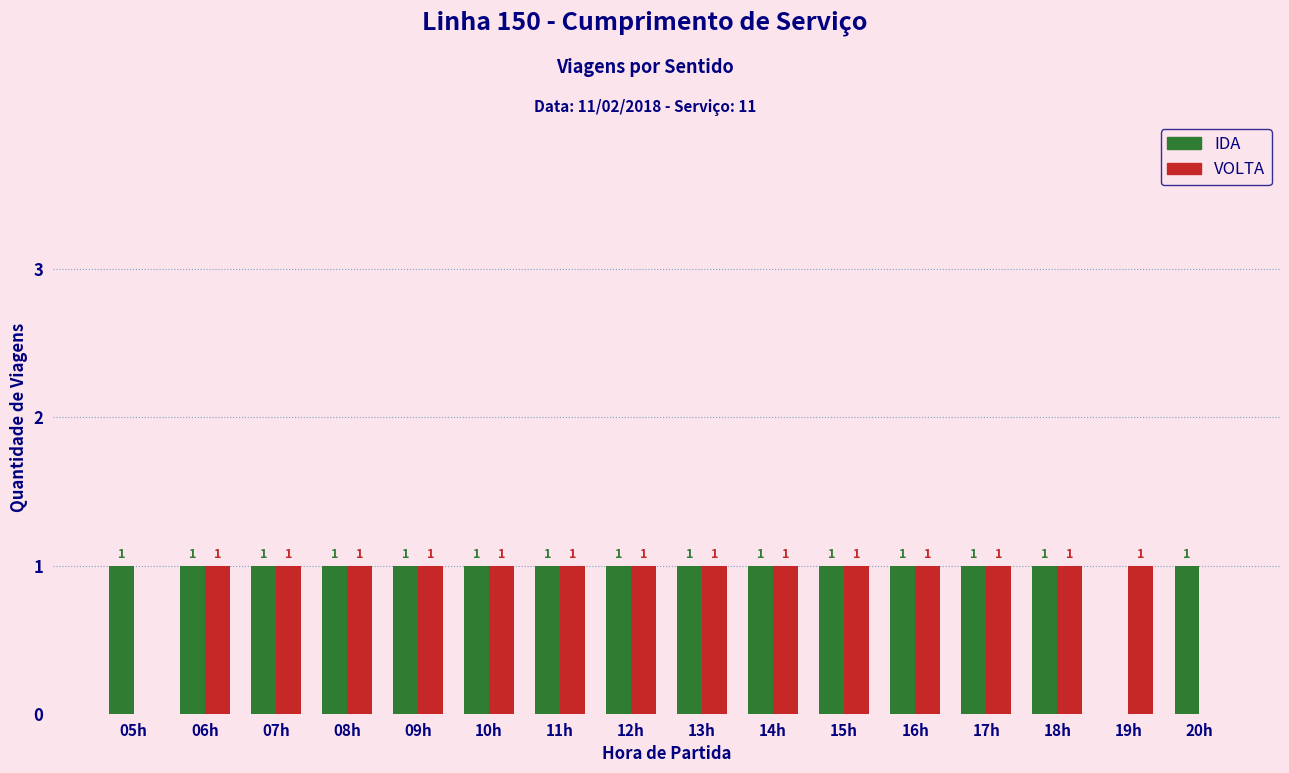

Where is IDA nearest to the value 0?

19h